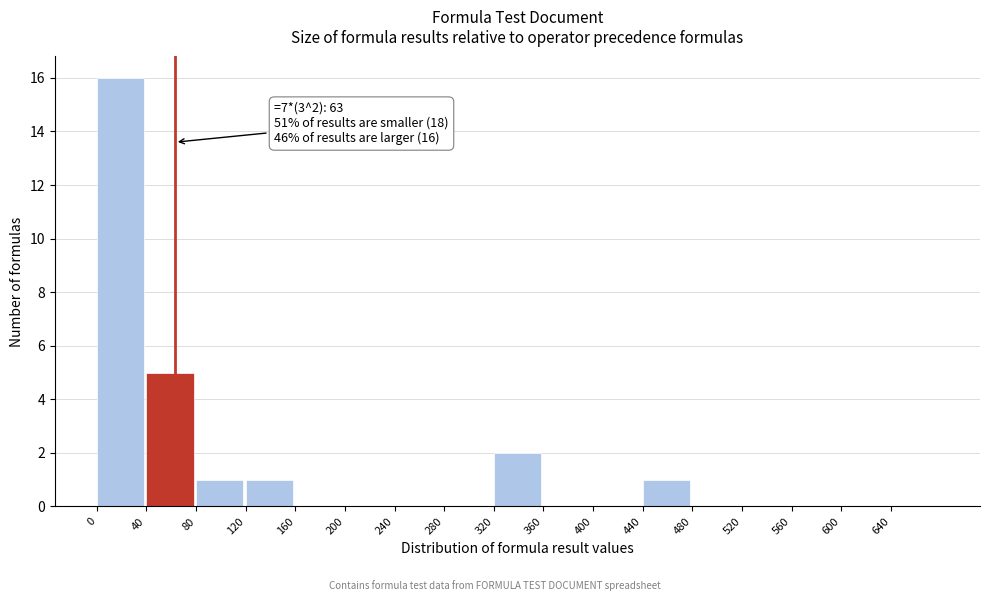

Over which range of the x-axis is the bar tallest?

0 to 40